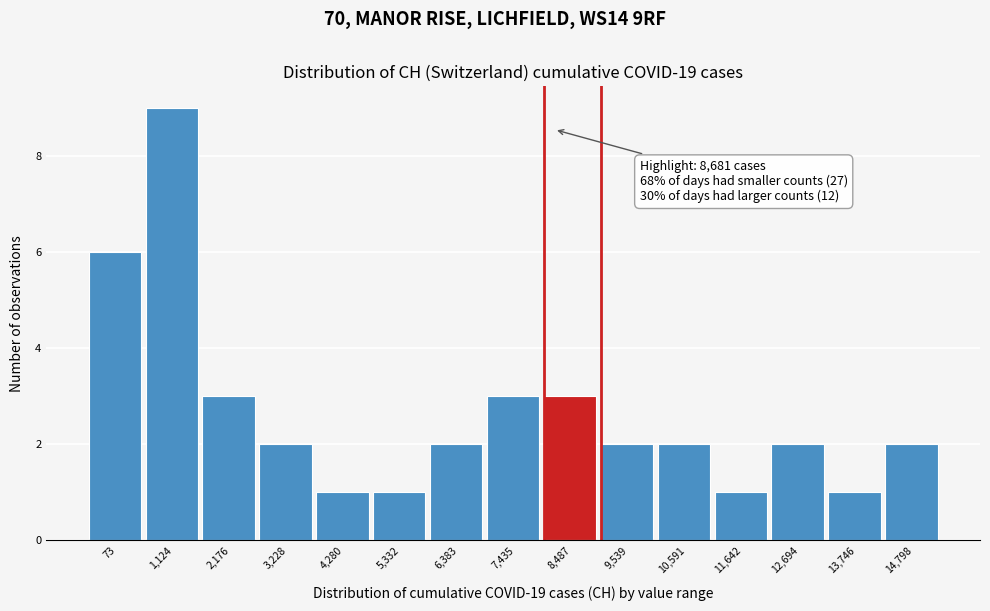

Reading left to right, transcribe all the data shown in this chart.

73=6	1,124=9	2,176=3	3,228=2	4,280=1	5,332=1	6,383=2	7,435=3	8,487=3	9,539=2	10,591=2	11,642=1	12,694=2	13,746=1	14,798=2